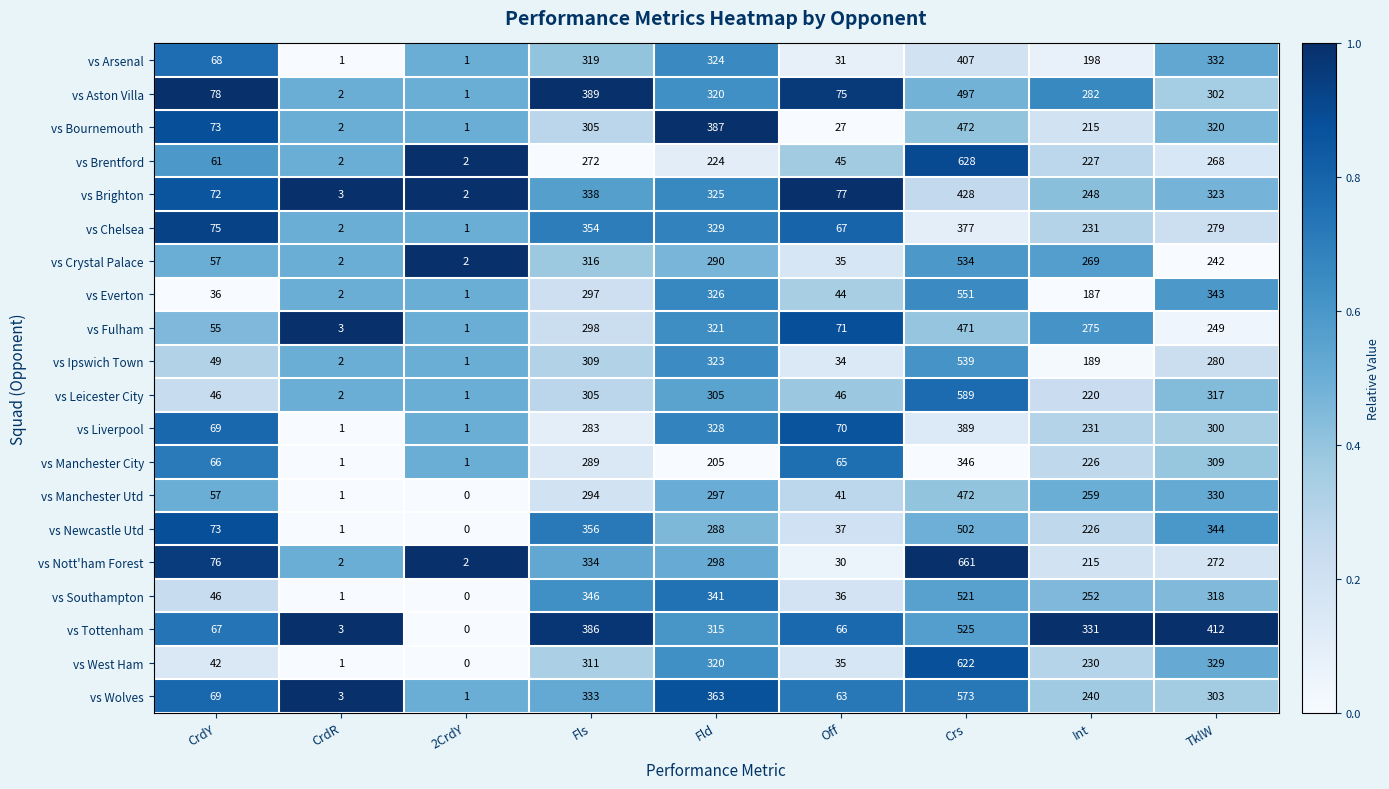

What is the highest value of the vs Crystal Palace series?

534